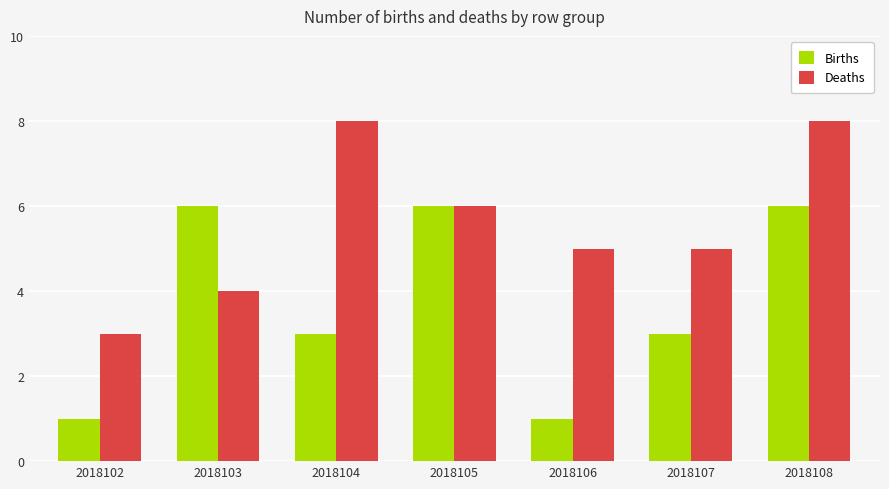

What is the difference between the second highest and minimum values in the Births series?

5